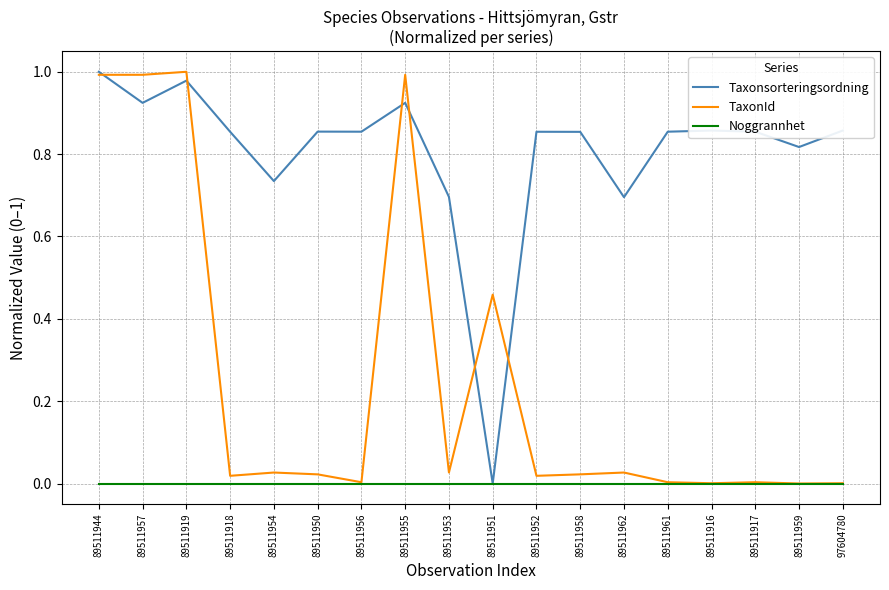

The value of TaxonId at 89511952 is 0.0. True or false?

True